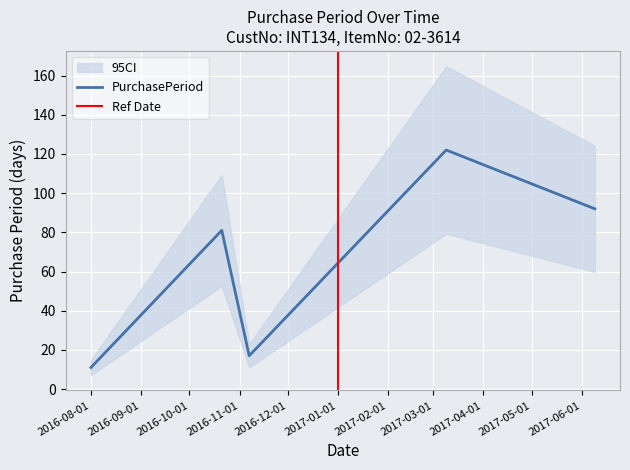

What is the label of the 5th point from the left?

2017-06-09